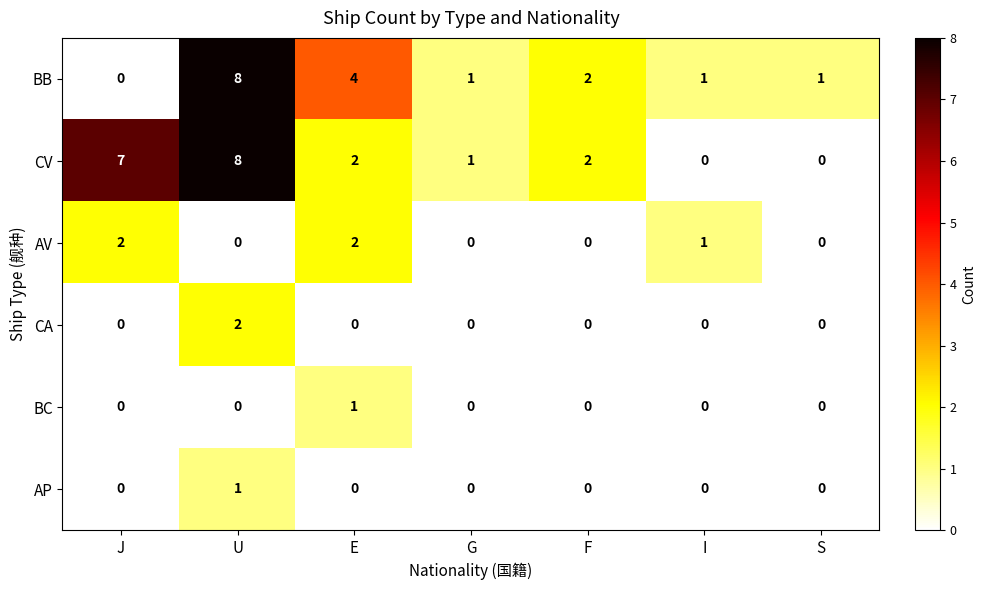

The AV series shows -1 at G. True or false?

False